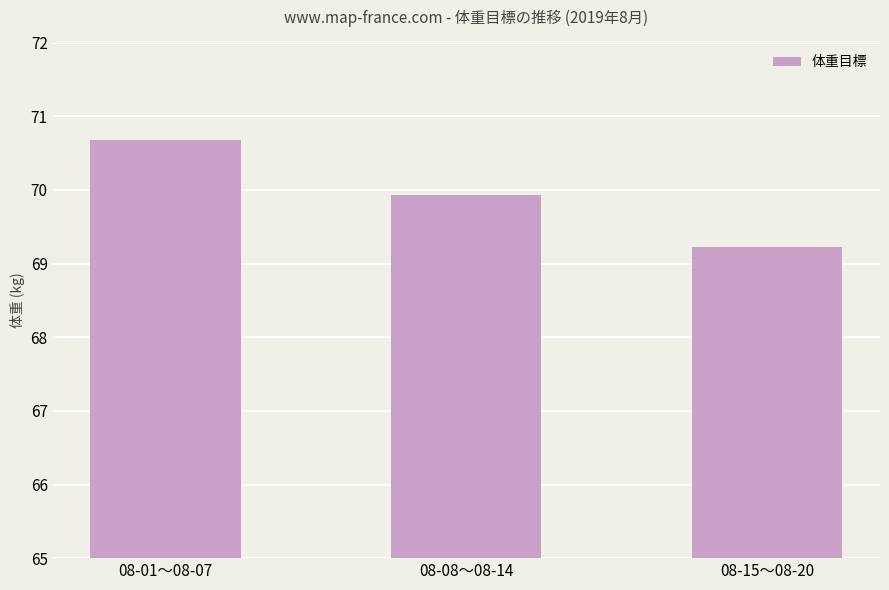

How many bars are there in total?

3